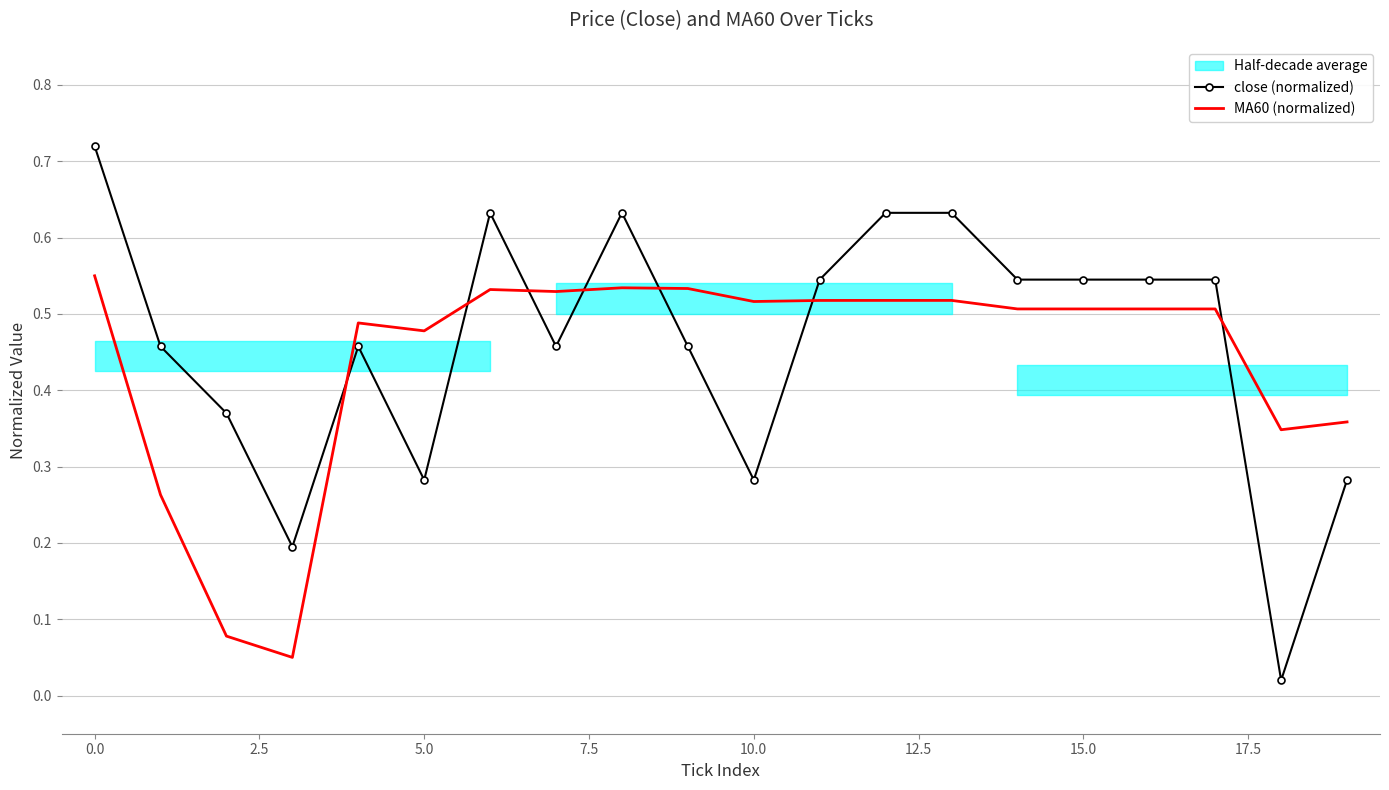

How many intersections are there between MA60 (normalized) and close (normalized)?

7